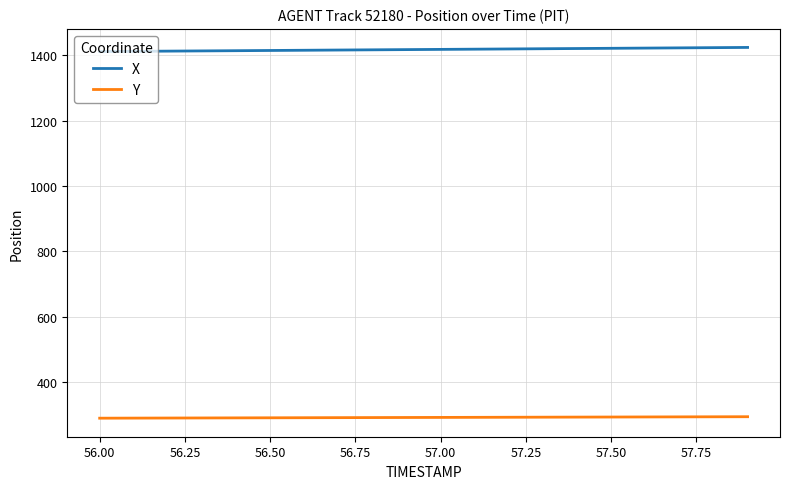

True or false: X and Y intersect in this chart.

False